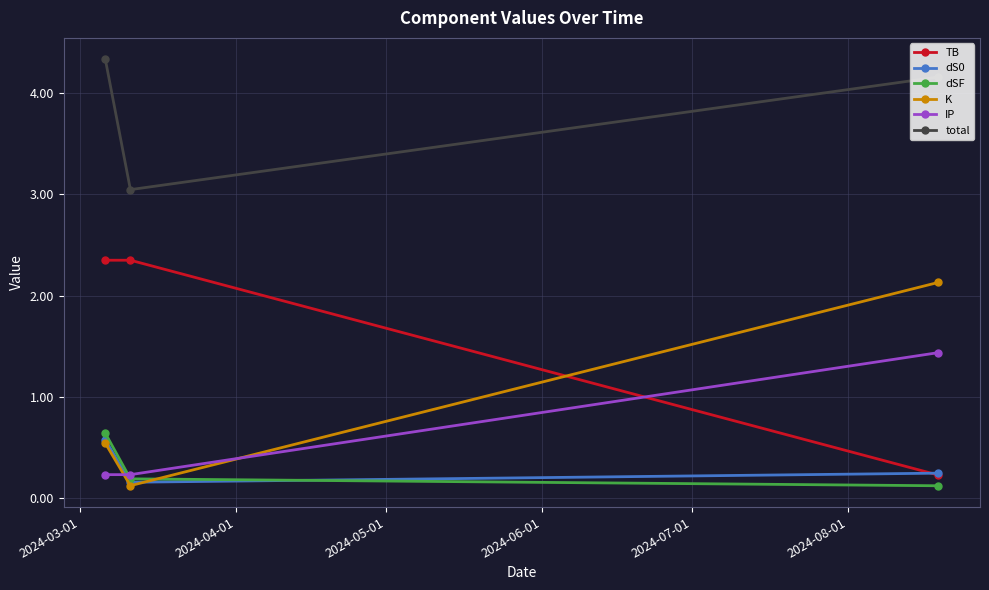

Count the dSF values in the range 0 to 1.

3